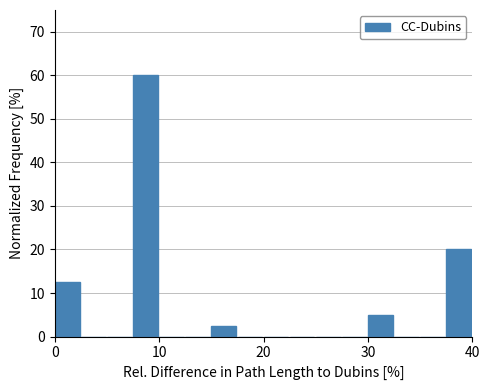

Around what value on the x-axis is the tallest bar? Give the approximate position of its centre, as read against the axis.

9